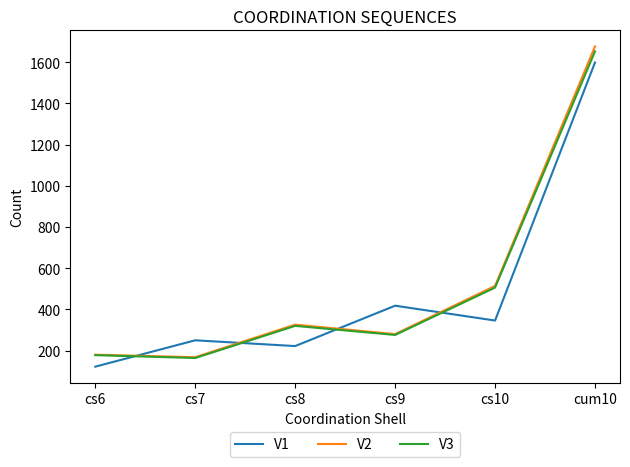

How many distinct data groups are displayed?

3